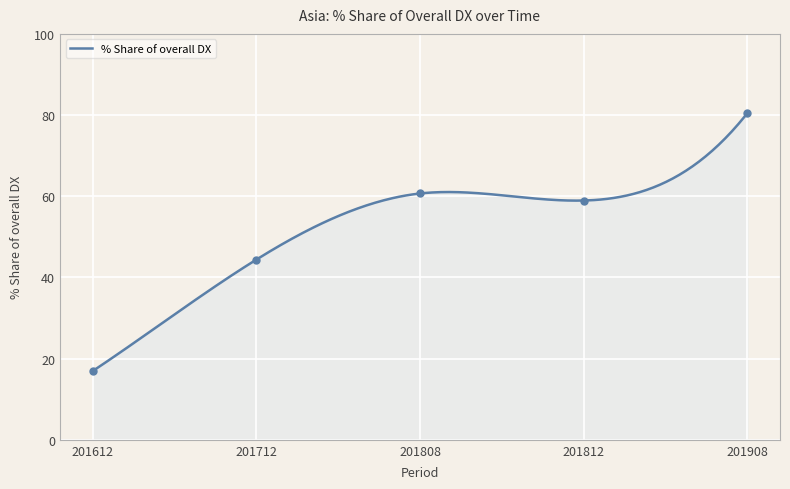

What is the ratio of the value at 201712 to the value at 201812?

0.8